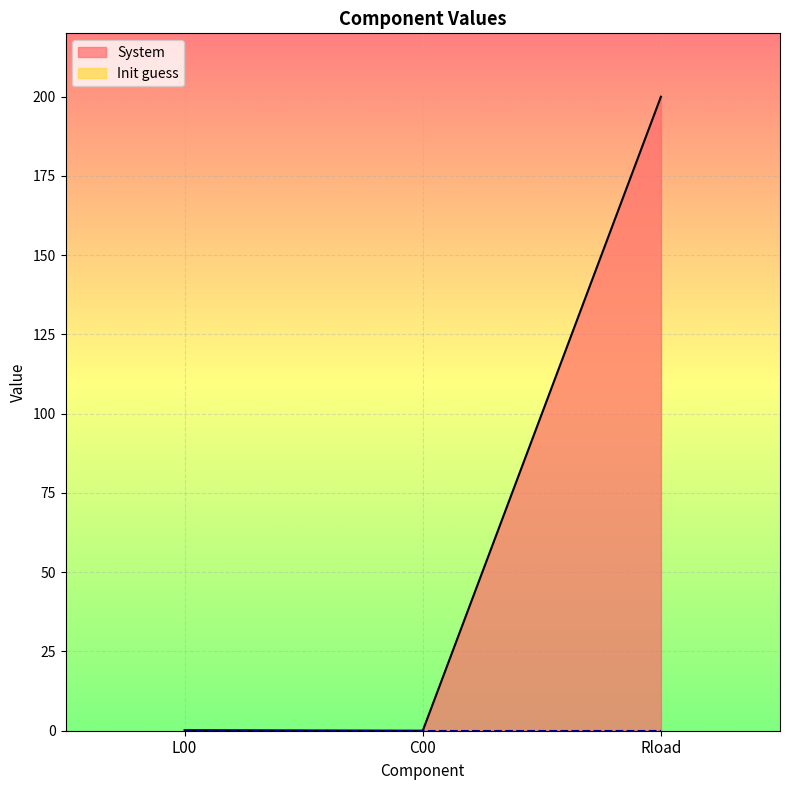

How many categories are shown in the chart?

3